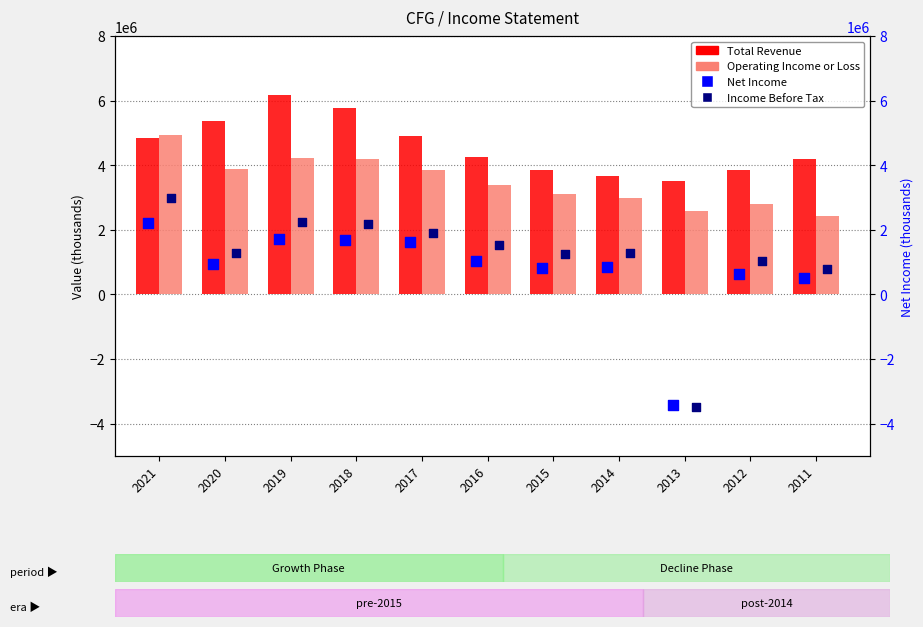

Which series has the largest Y range (max minus min)?

Income Before Tax